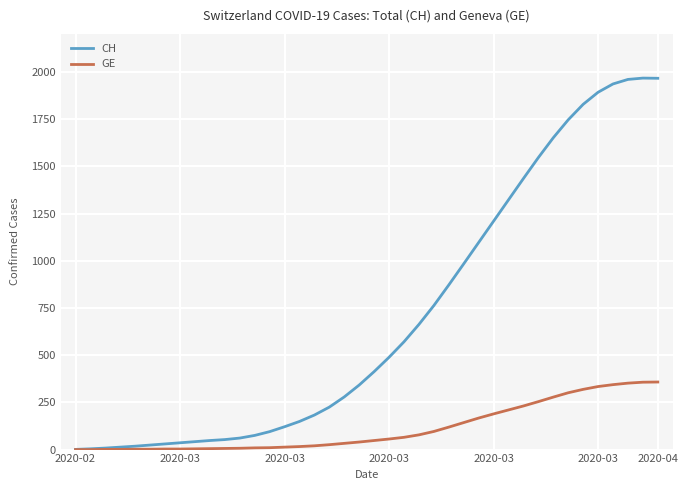

What are all the series names shown in the legend?

CH, GE